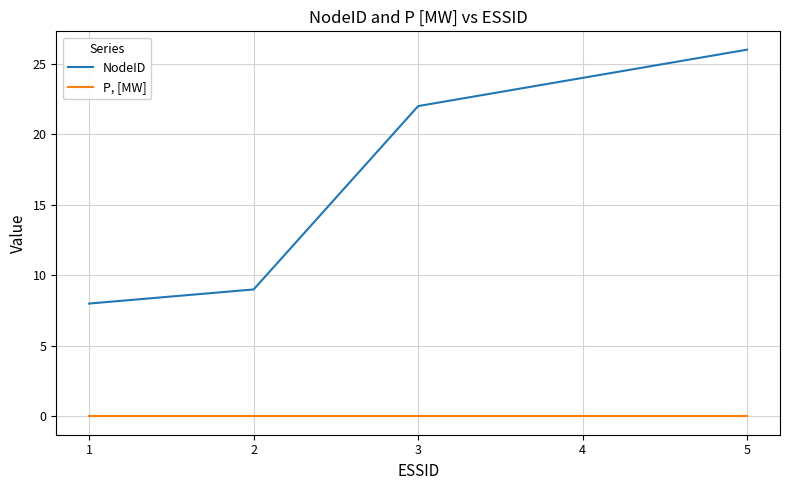

What is the greatest value displayed?

26